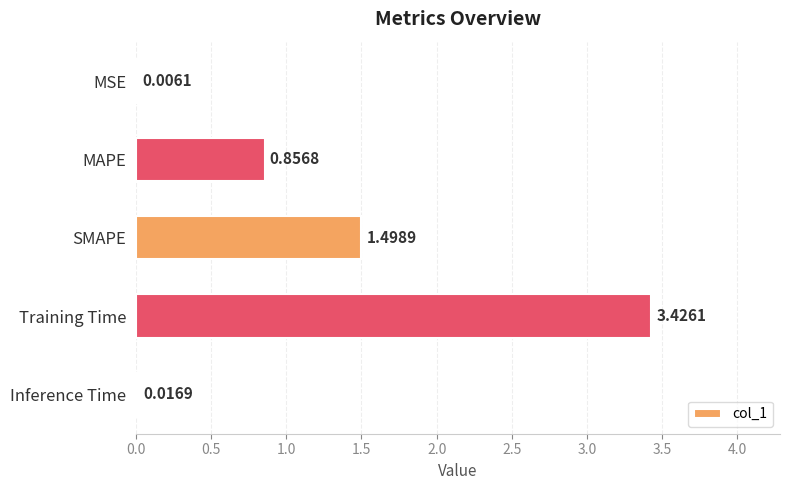

Which has a higher value, SMAPE or MAPE?

SMAPE